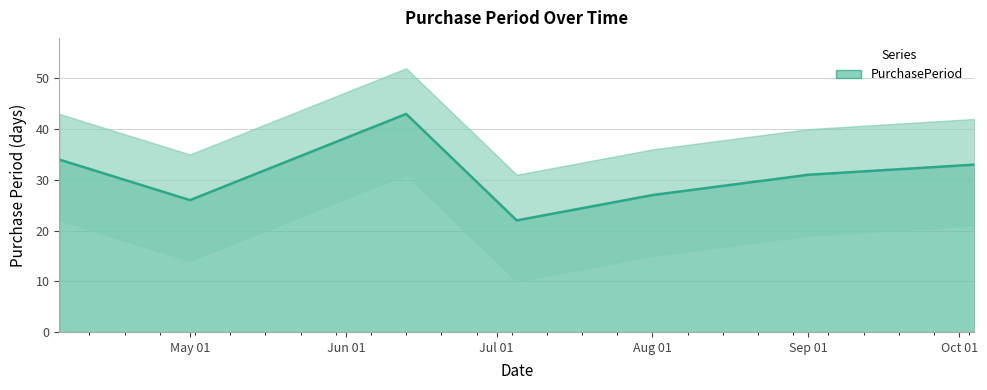

What is the smallest value displayed?

22